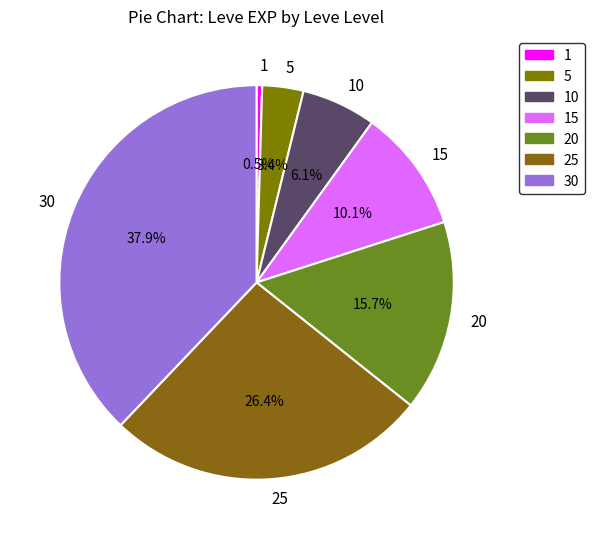

How much of the chart is everything except 25?

73.6%